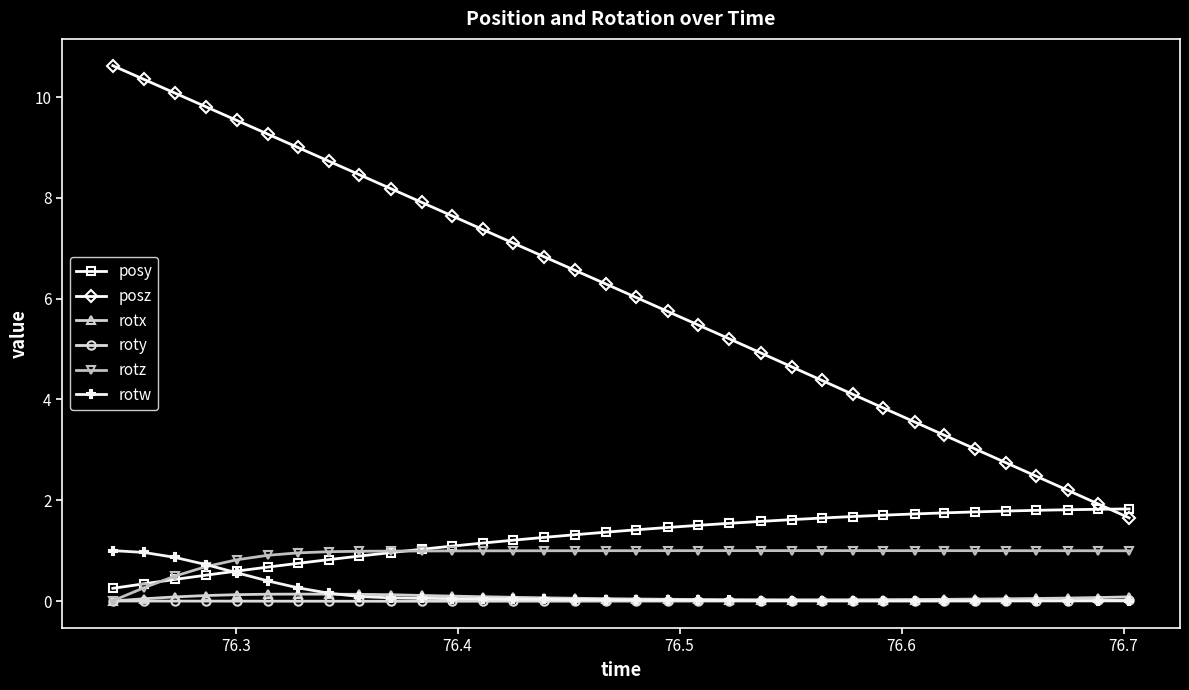

Which series has the largest total across all categories?

posz